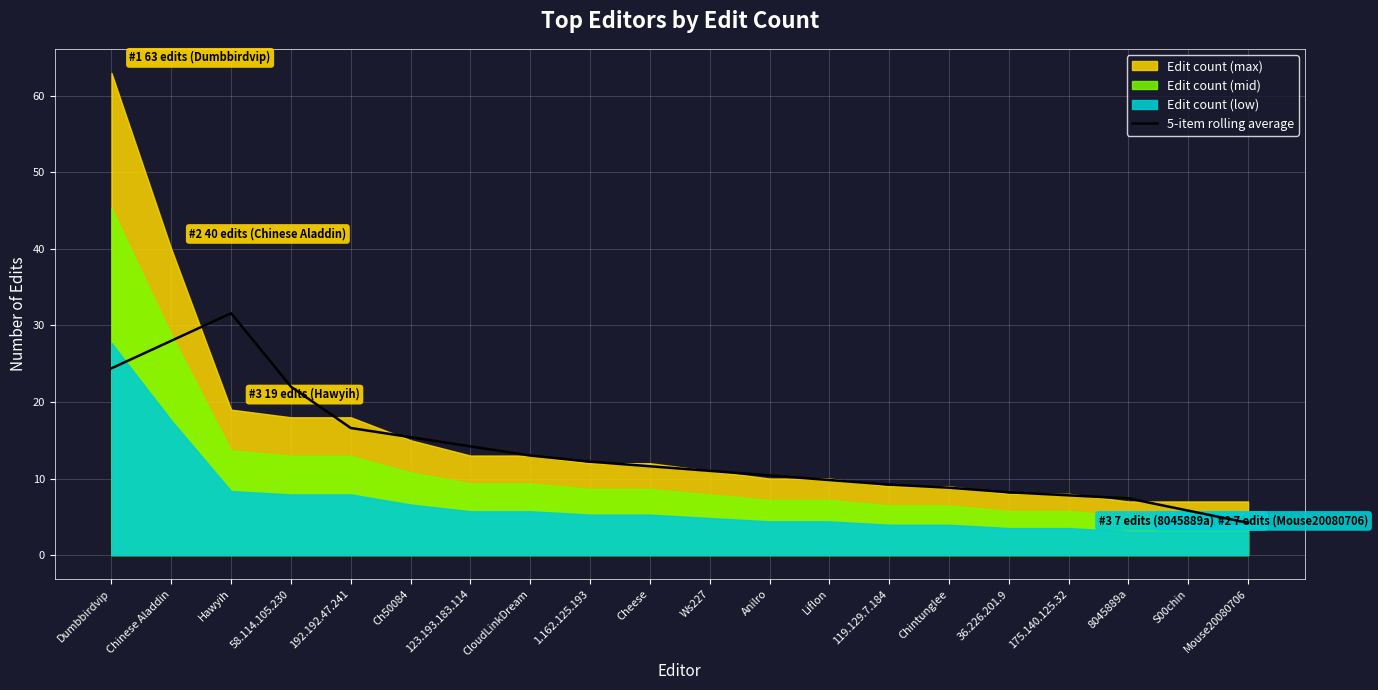

Which has a higher value, 8045889a or Chintunglee?

Chintunglee